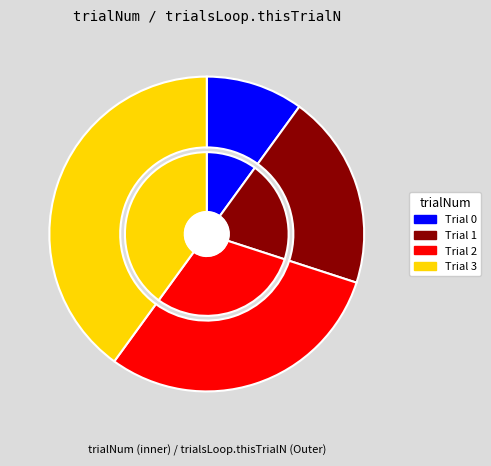

How many segments does this pie chart have?

4